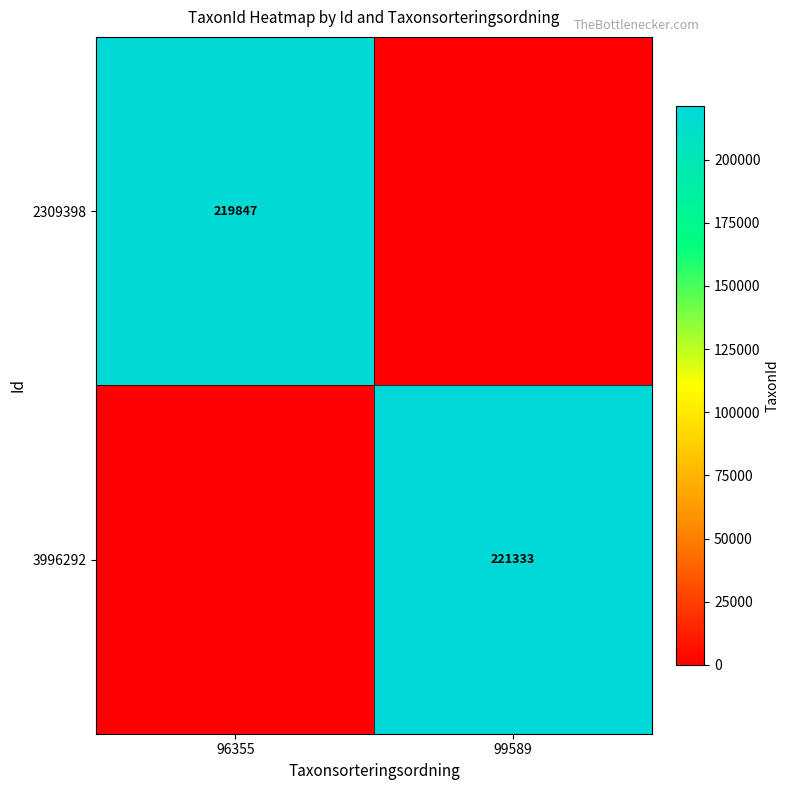

Is it true that 3996292 equals 221333 at 99589?

True